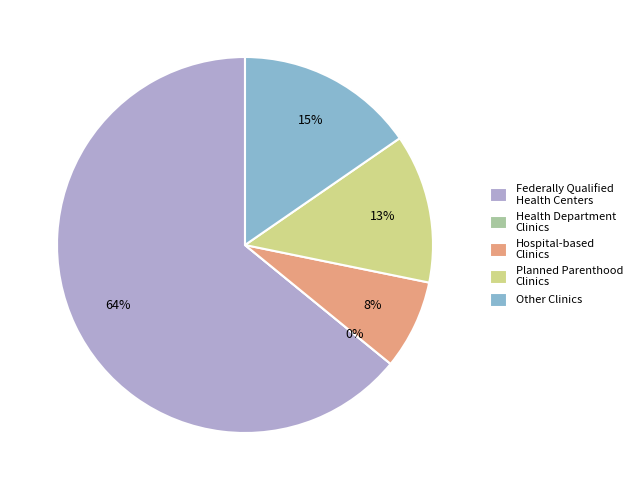

What percentage do Hospital-based
Clinics and Health Department
Clinics together represent?

7.7%